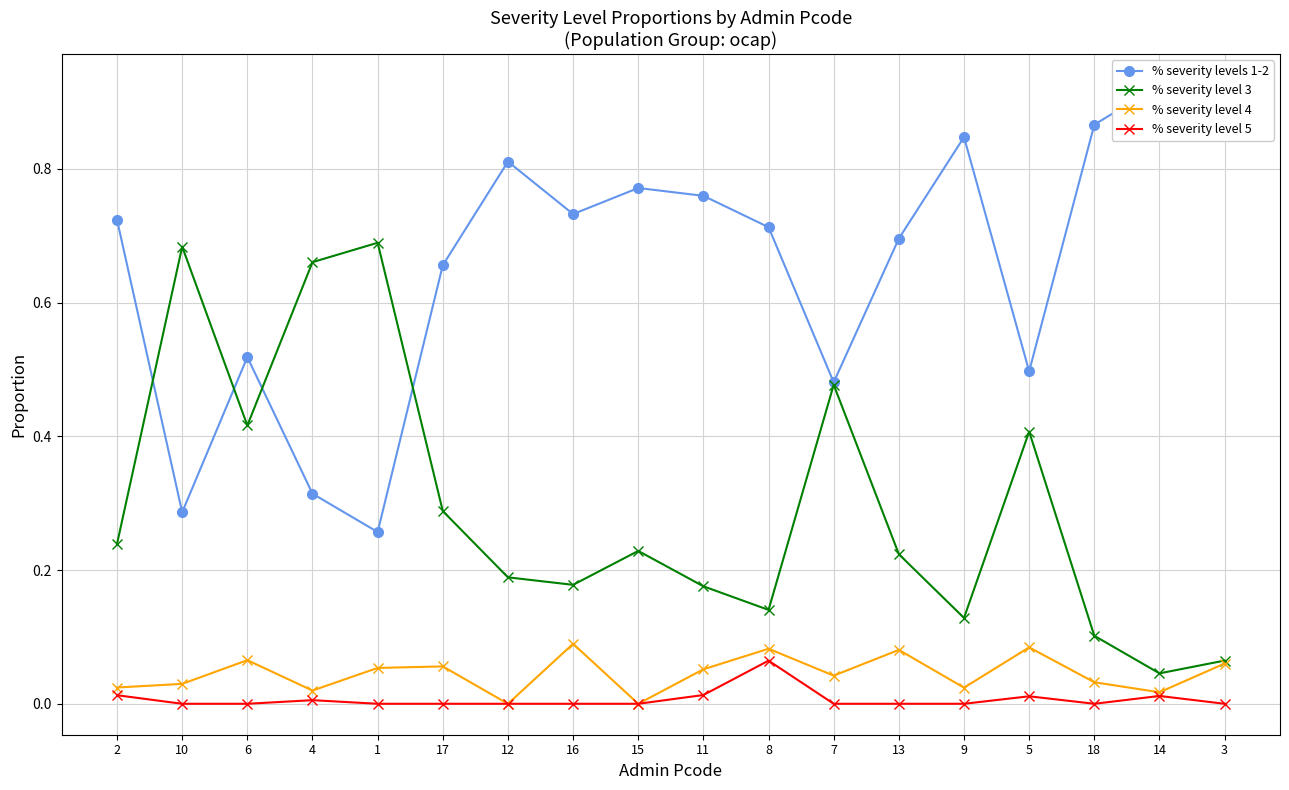

The value of % severity levels 1-2 at 16 is 1.3. True or false?

False